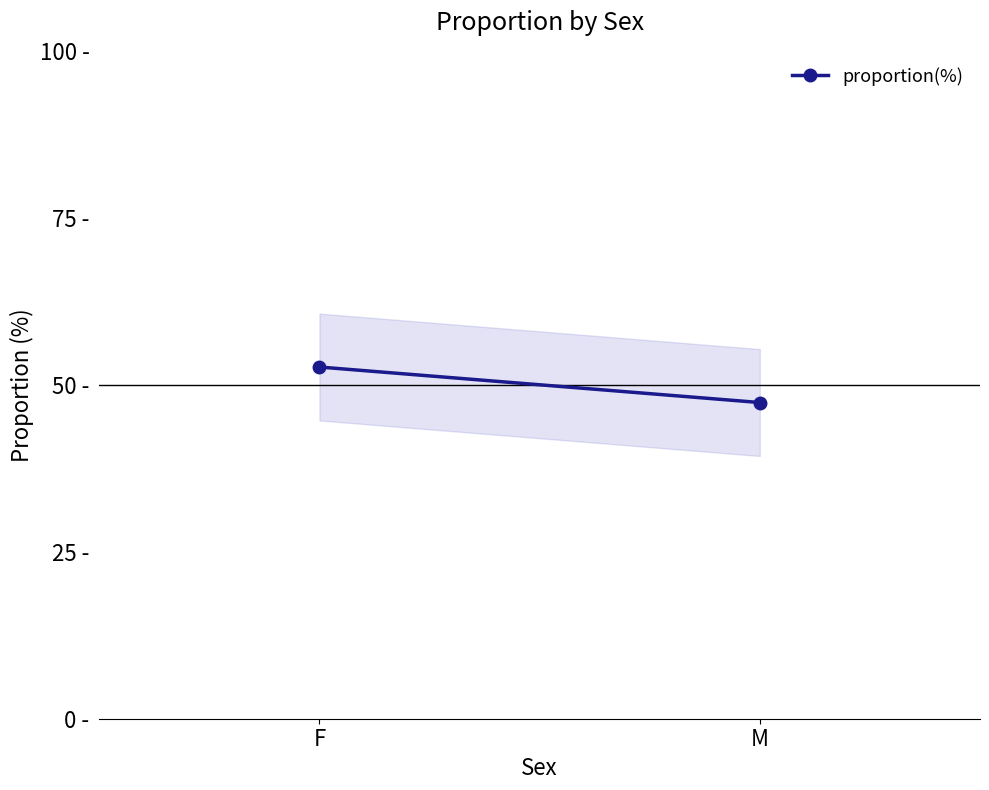

What is the difference between the maximum and minimum values?

5.3